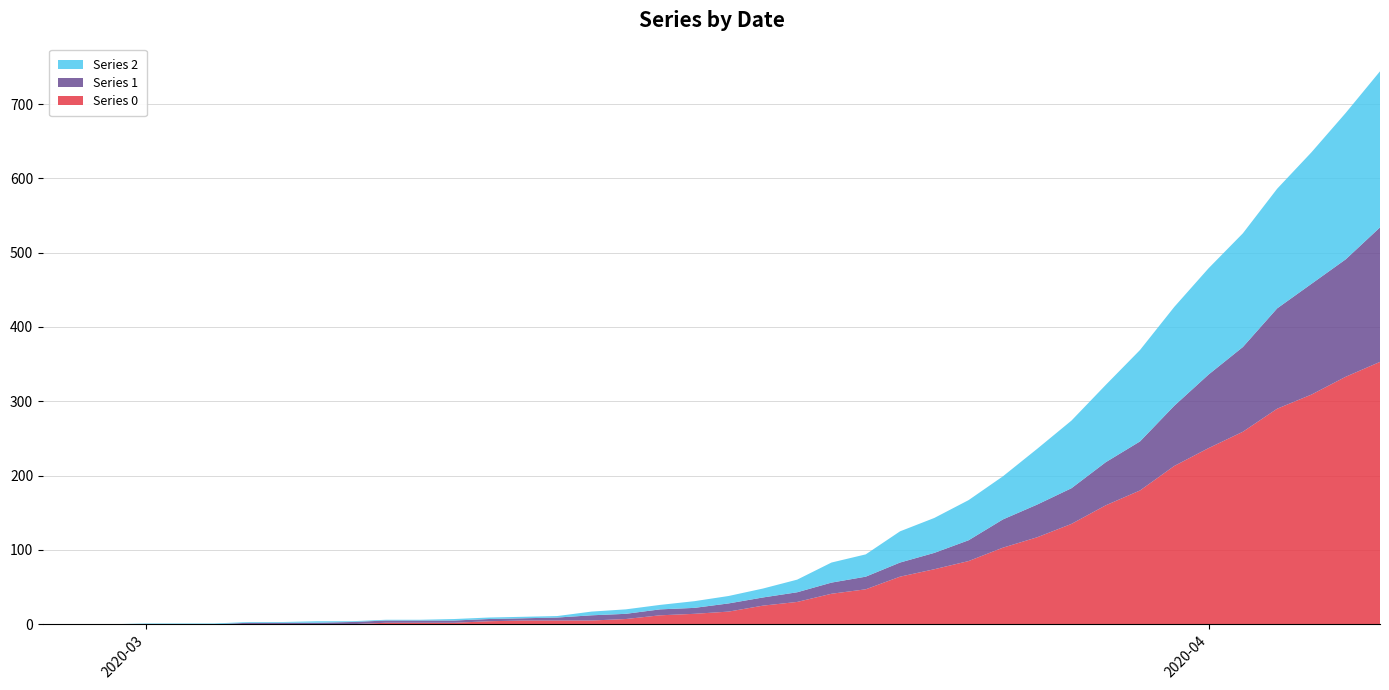

Reading left to right, what are all the values shown in this chart?

0: 0	0	0	0	0	0	0	0	0	0	2	2	2	4	5	5	5	7	12	14	17	25	30	41	47	64	74	85	103	117	135	160	180	213	237	259	290	309	333	353
1: 0	0	0	0	0	0	2	2	2	3	3	3	3	3	3	4	7	7	8	8	11	11	13	15	17	19	22	28	38	44	48	58	66	81	99	114	135	149	158	181
2: 0	0	0	1	1	1	1	1	2	1	1	1	2	2	2	2	5	6	6	9	10	12	17	27	30	42	47	54	58	75	91	104	123	133	143	153	161	177	197	210